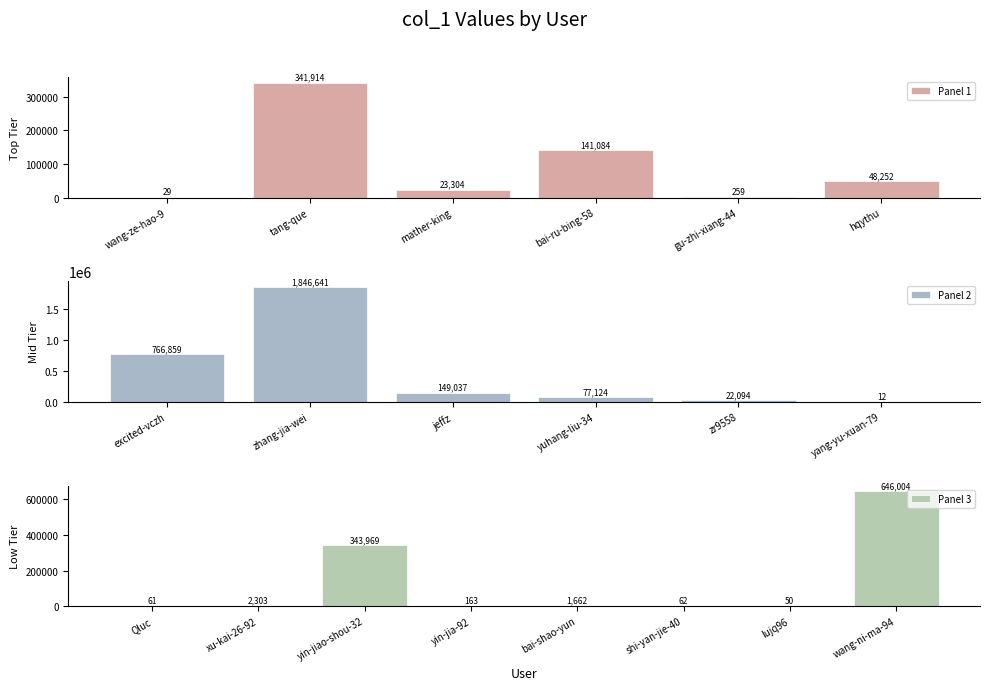

Reading right to left, extract all data points from this chart.

646004	50	62	1662	163	343969	2303	61	12	22094	77124	149037	1846641	766859	48252	259	141084	23304	341914	29